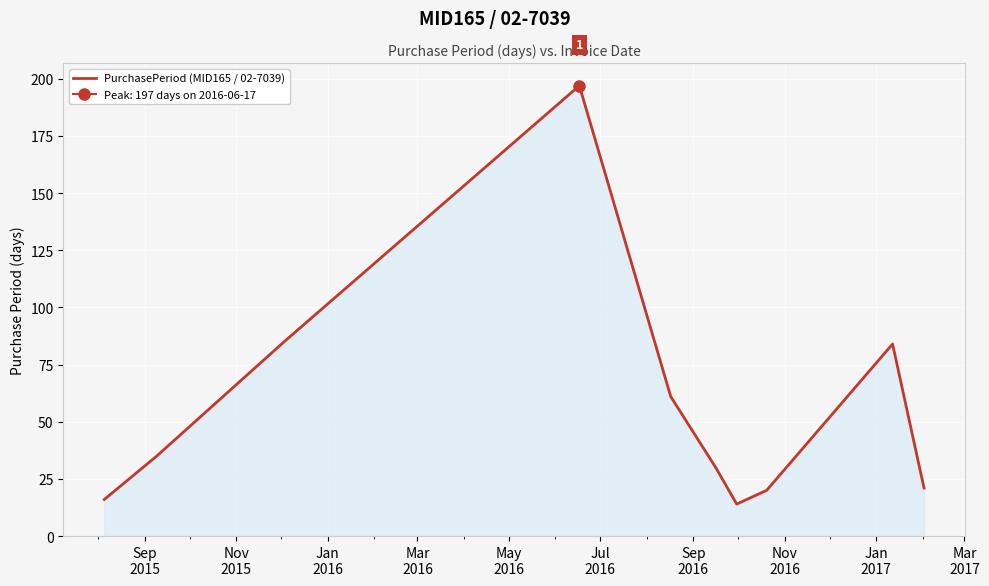

What is the highest value of the PurchasePeriod (MID165 / 02-7039) series?

197